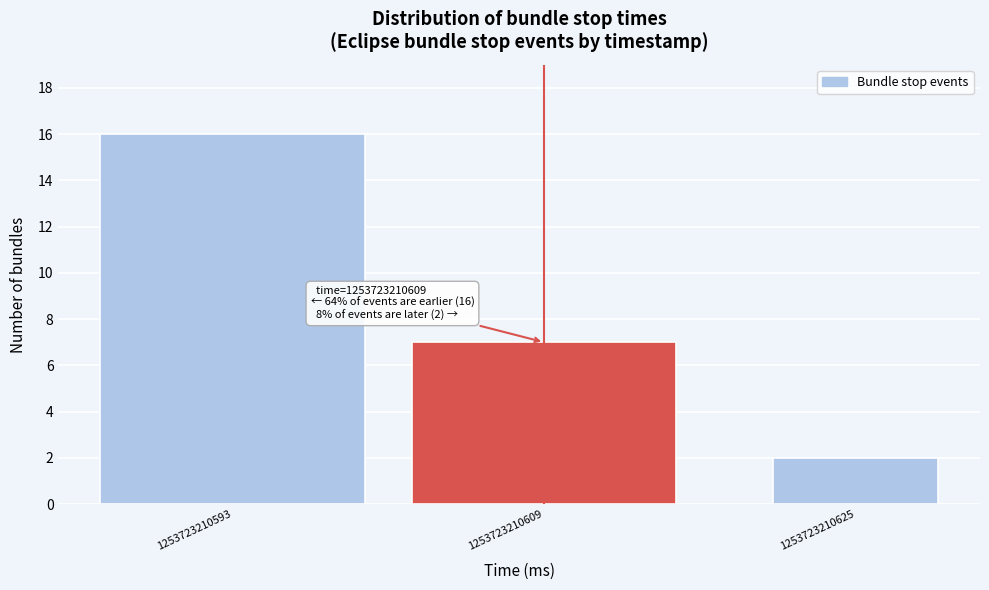

Reading left to right, list all the values displayed in this chart.

1253723210593=16	1253723210609=7	1253723210625=2